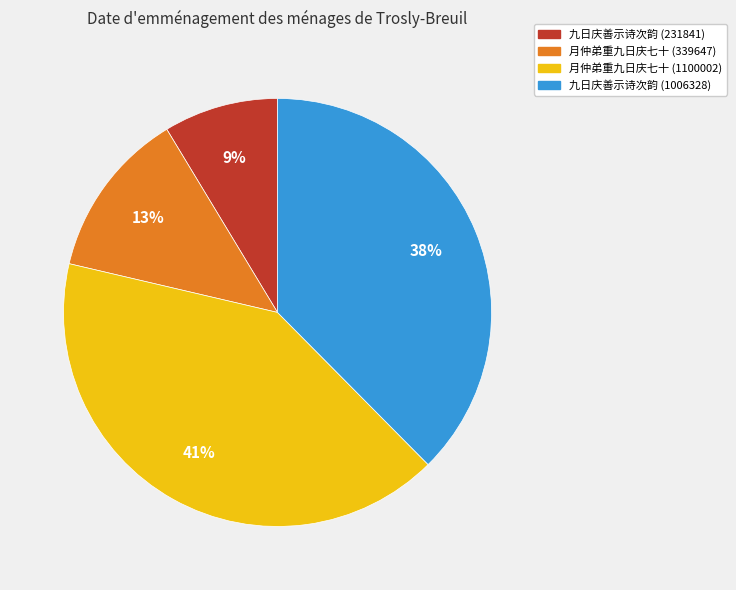

Does 月仲弟重九日庆七十 (339647) represent more than half of the total?

No